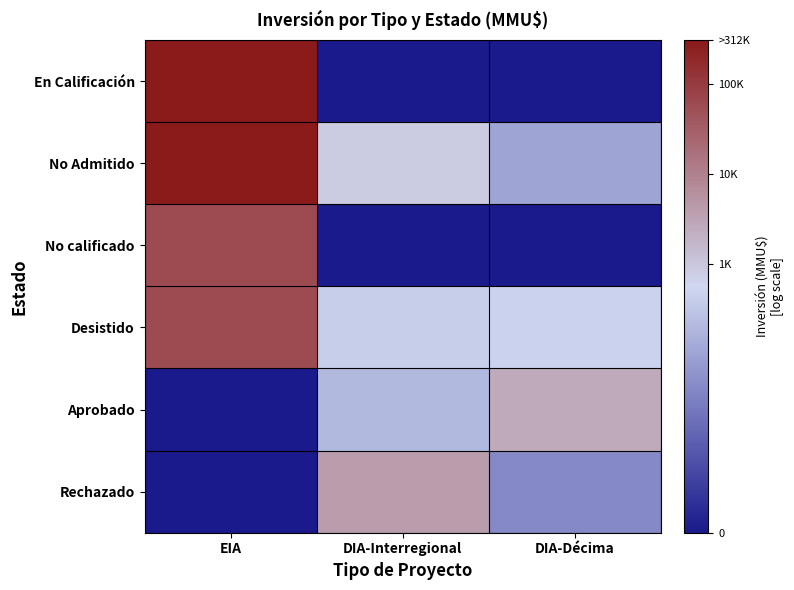

Which category has the lowest value across all series?

DIA-Interregional